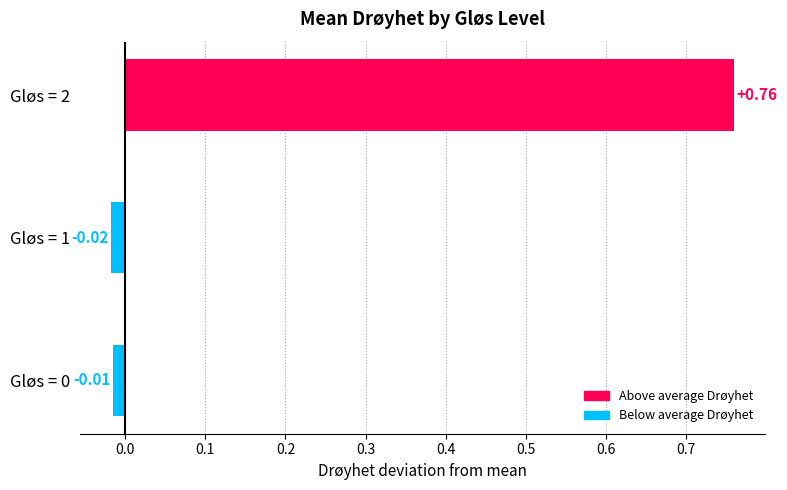

What is the change in value from Gløs = 0 to Gløs = 2?

+0.8